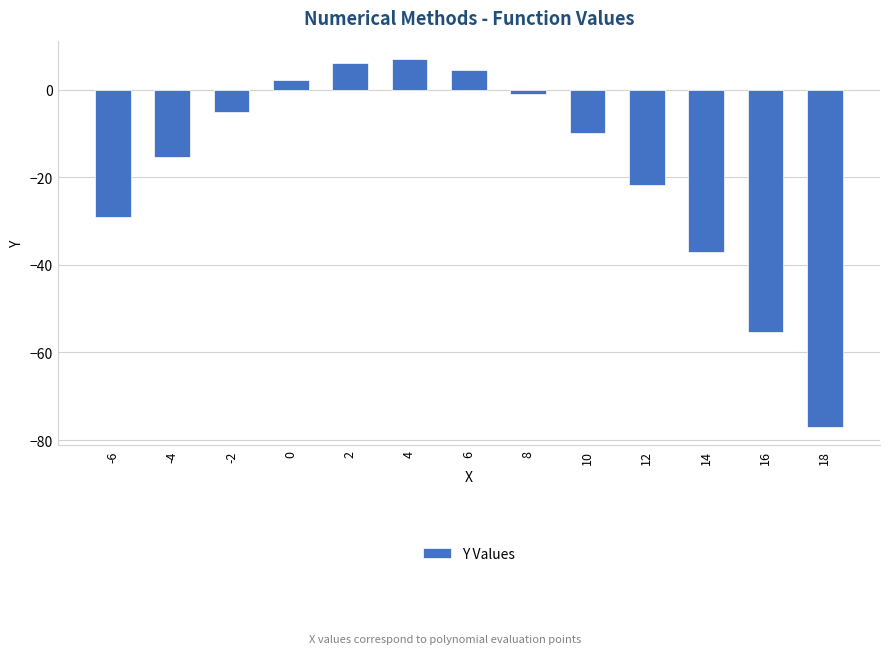

List the labels in order of value, largest first.

4, 2, 6, 0, 8, -2, 10, -4, 12, -6, 14, 16, 18